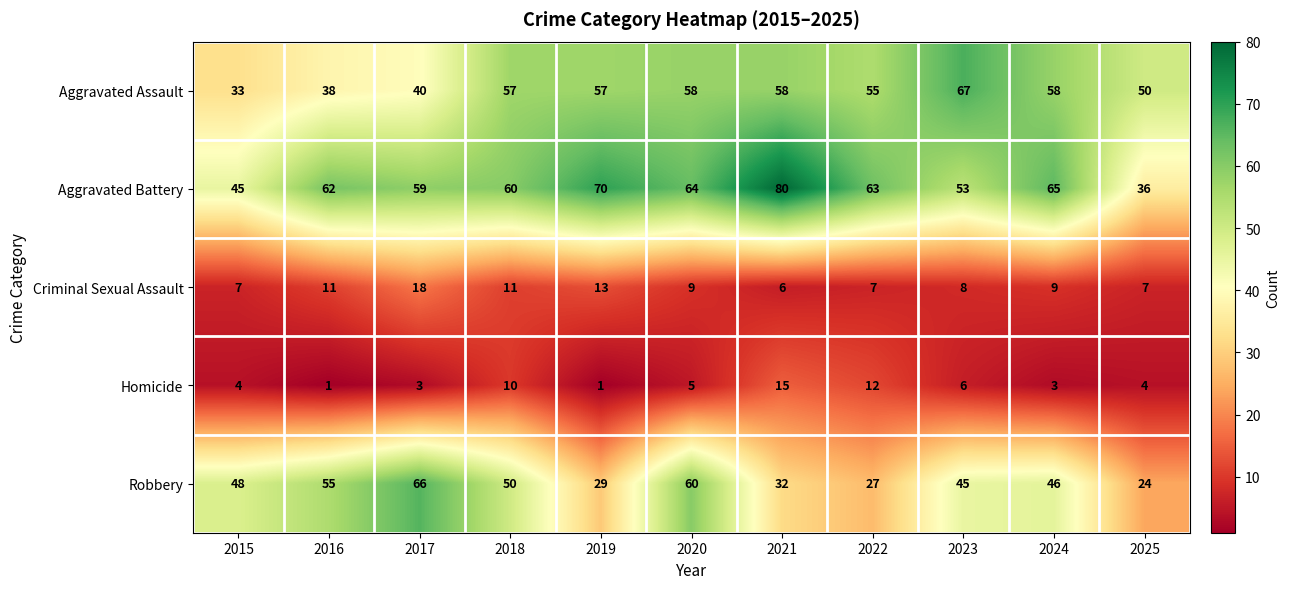

What is the difference between the maximum and minimum values in the Aggravated Assault series?

34